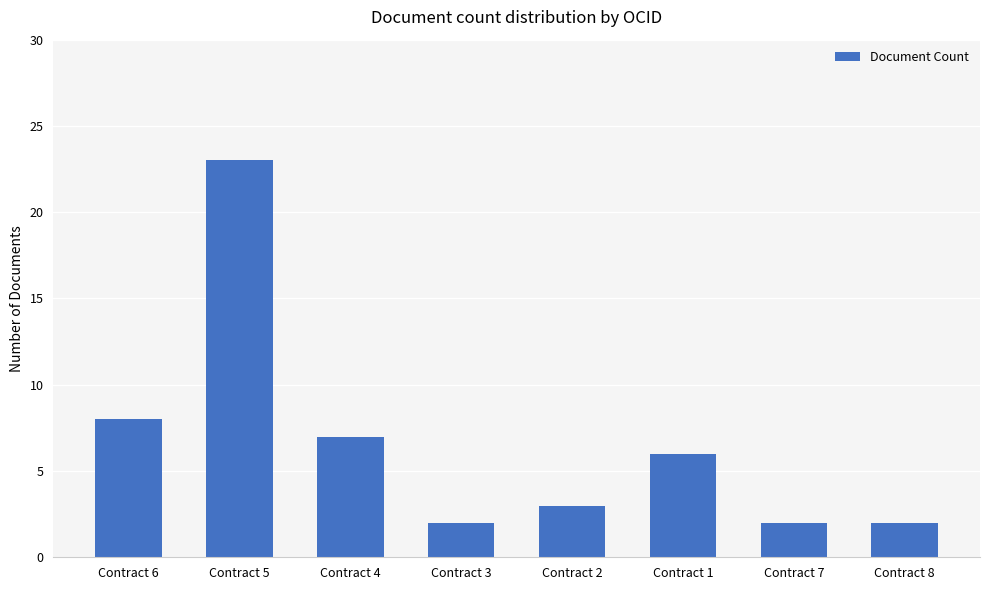

What is the difference between the maximum and minimum values?

21